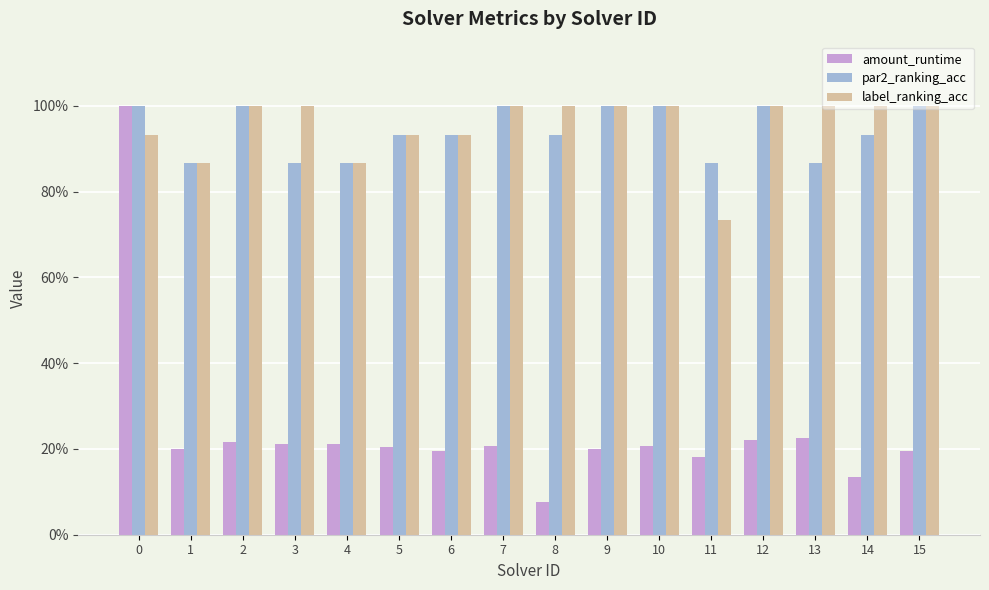

What are all the series names shown in the legend?

amount_runtime, par2_ranking_acc, label_ranking_acc